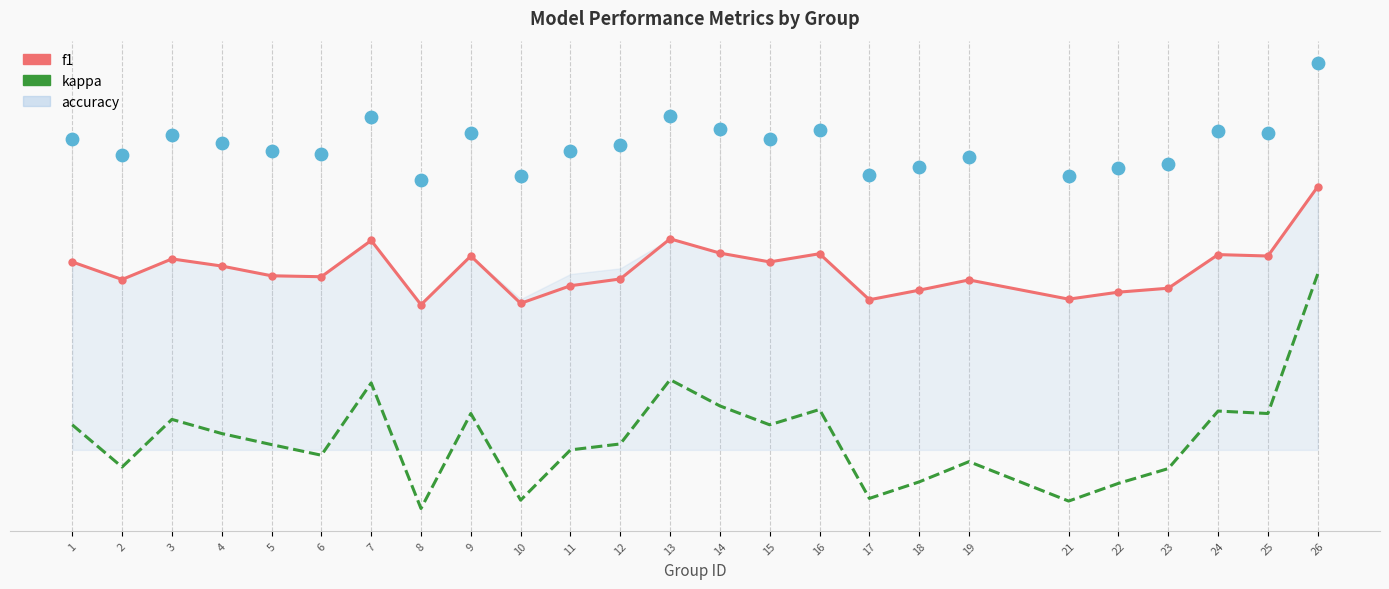

Which series reaches the maximum Y coordinate?

f1